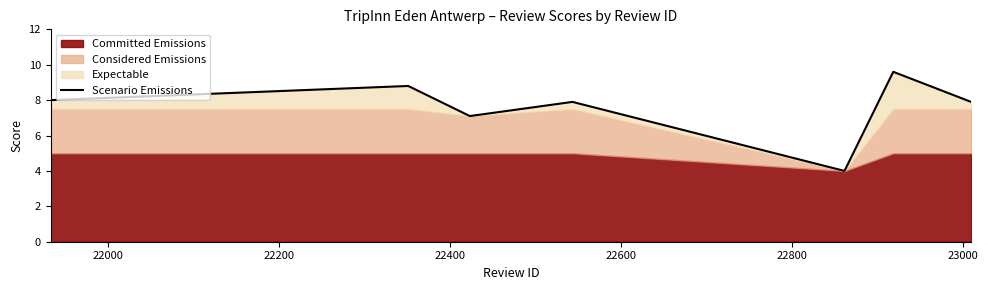

What is the lowest value of the Scenario Emissions series?

4.0